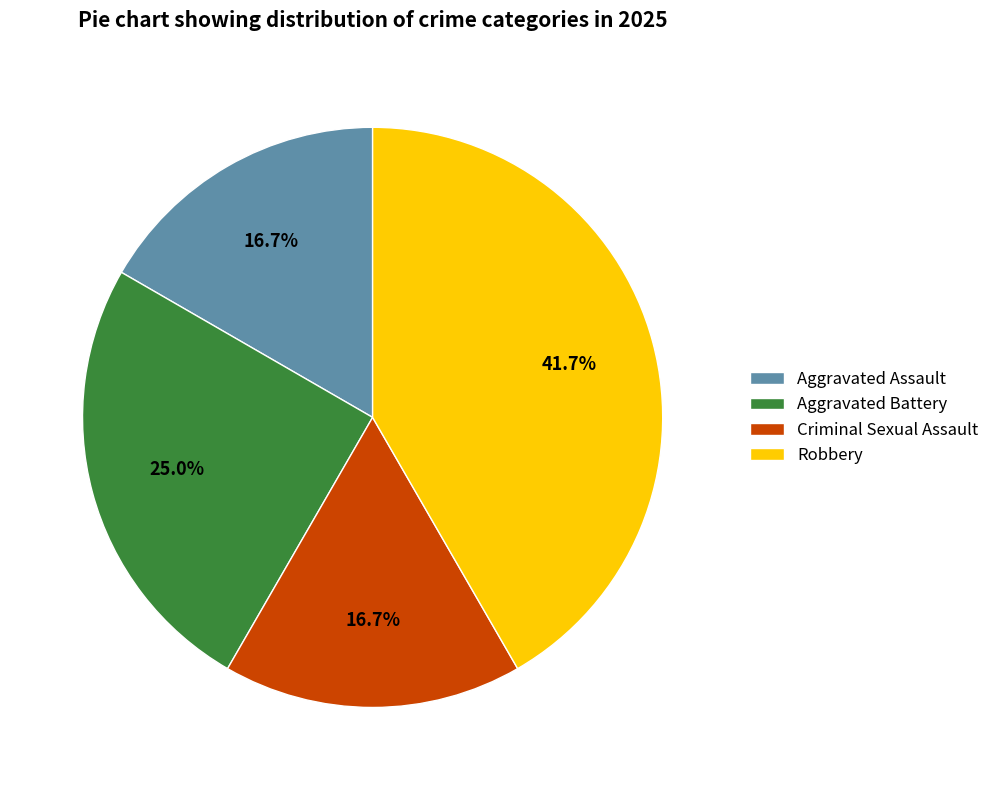

What is the largest slice in the pie chart?

Robbery